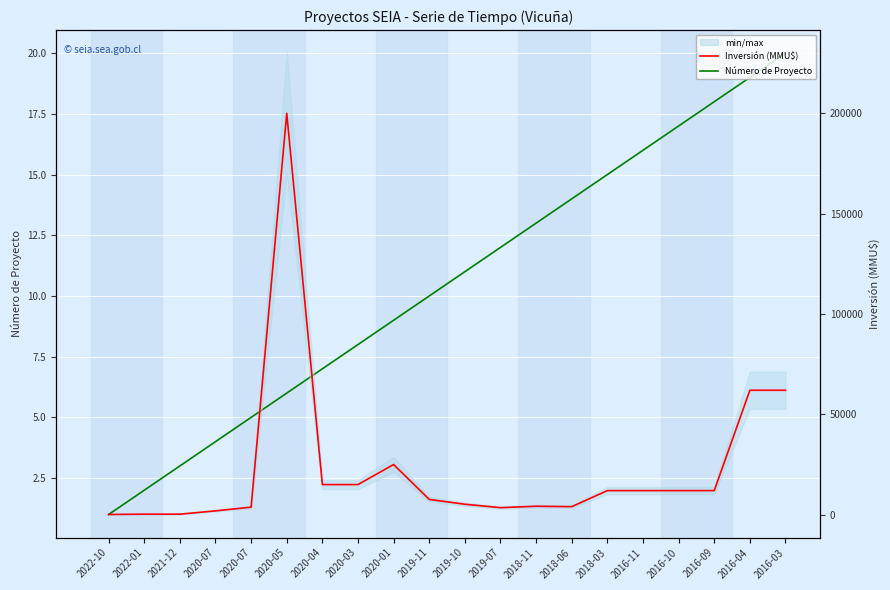

What is the difference between the maximum and minimum values in the Inversión (MMU$) series?

199900